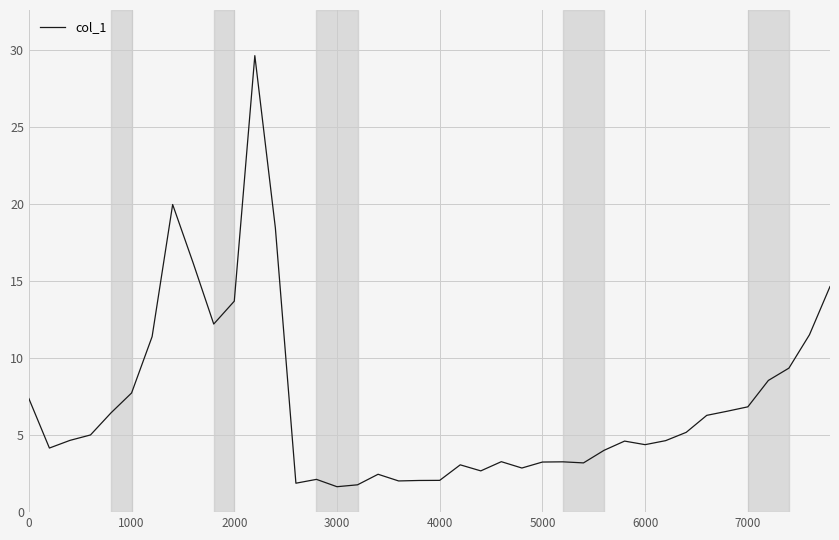

What is the difference between the maximum and minimum values?

28.0